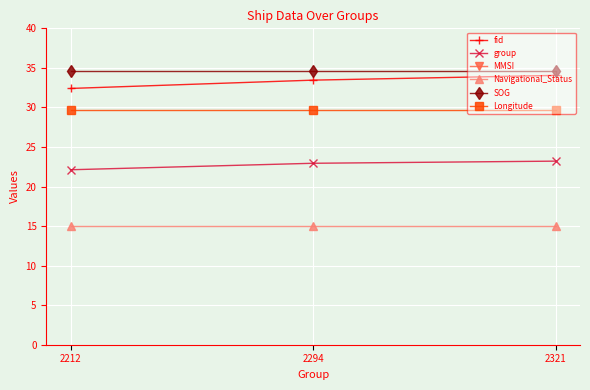

How many data points does each series have?

3